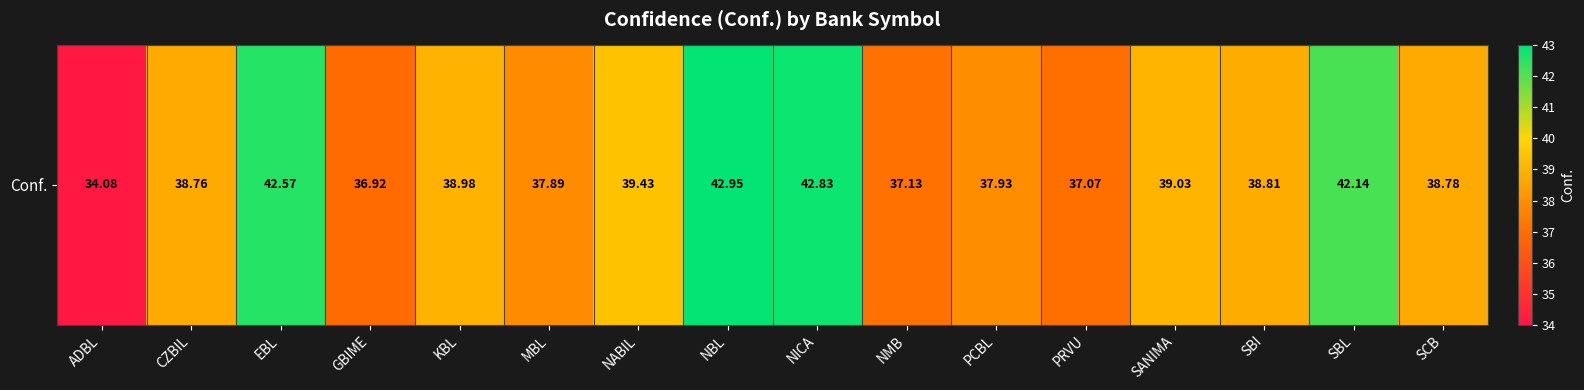

What is the ratio of the value at NABIL to the value at NMB?

1.1